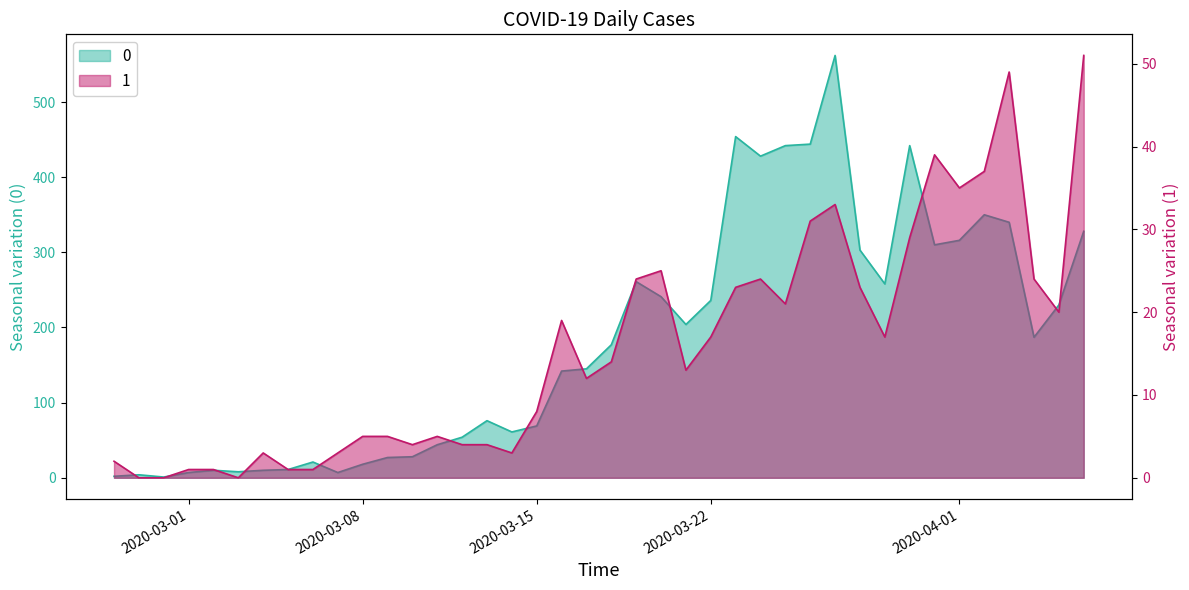

Reading left to right, what are all the values shown in this chart?

0: 2	4	1	7	10	8	10	11	21	7	18	27	28	44	54	76	61	69	142	145	177	261	241	204	236	454	428	442	444	562	303	258	442	310	316	350	340	187	230	328
1: 2	0	0	1	1	0	3	1	1	3	5	5	4	5	4	4	3	8	19	12	14	24	25	13	17	23	24	21	31	33	23	17	29	39	35	37	49	24	20	51